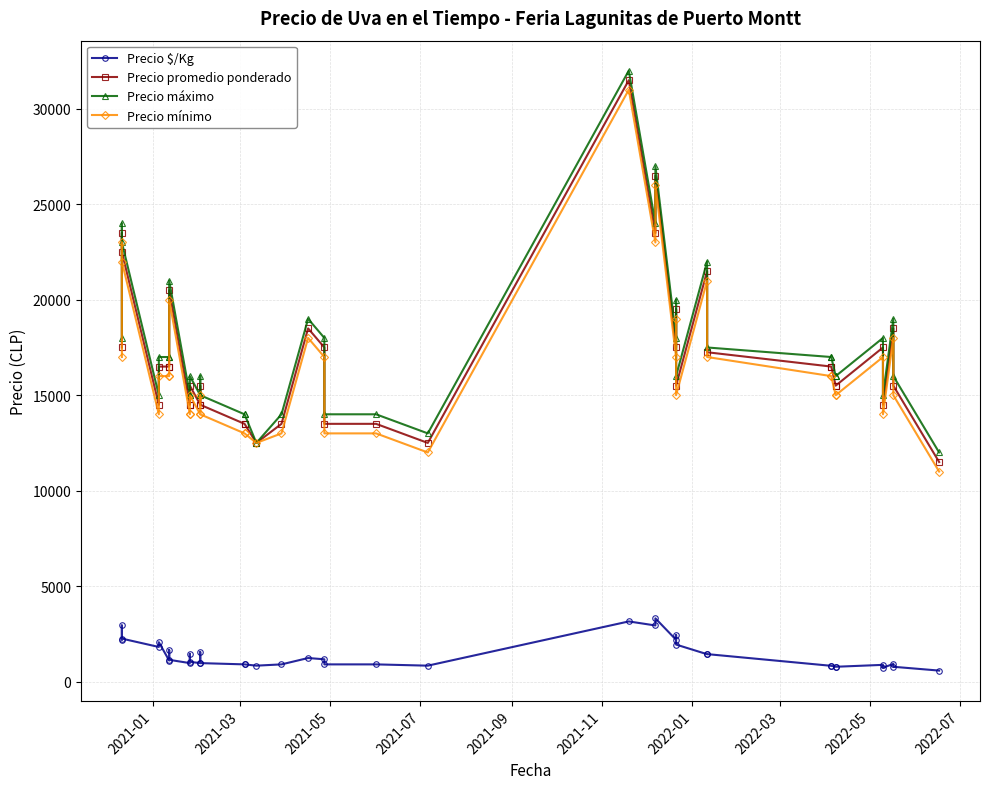

How many data points does each series have?

40